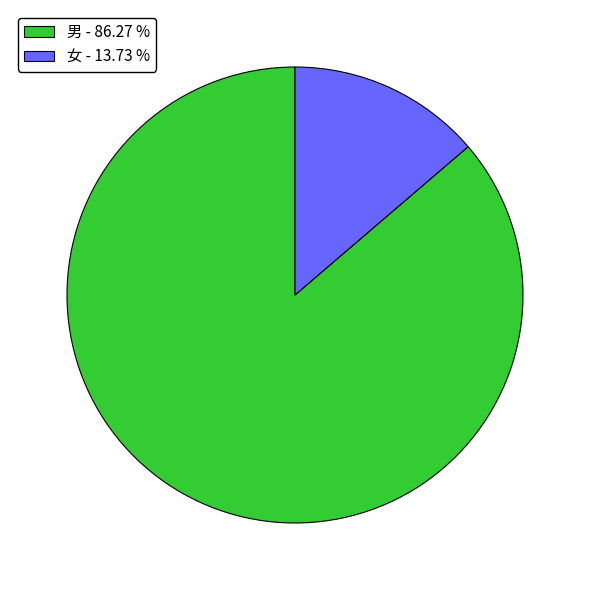

Is the sum of 男 - 86.27 % and 女 - 13.73 % greater than half?

Yes